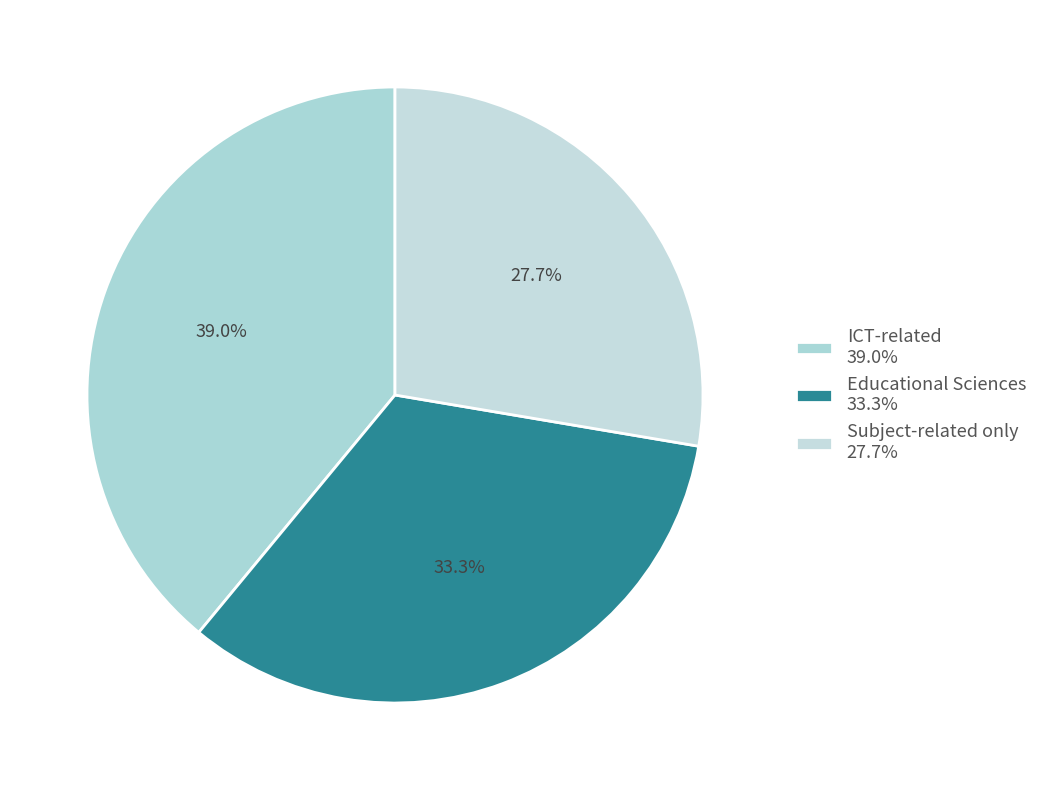

Is Educational Sciences the majority of the pie?

No